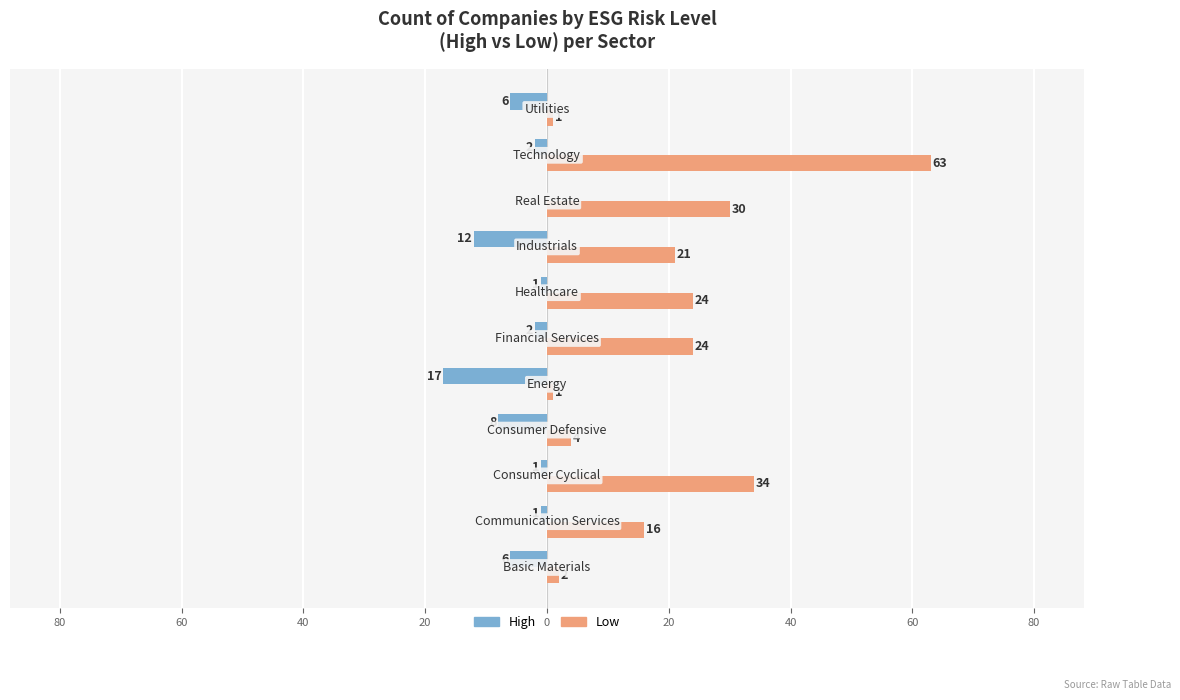

List the series in order of their overall mean, lowest first.

High, Low